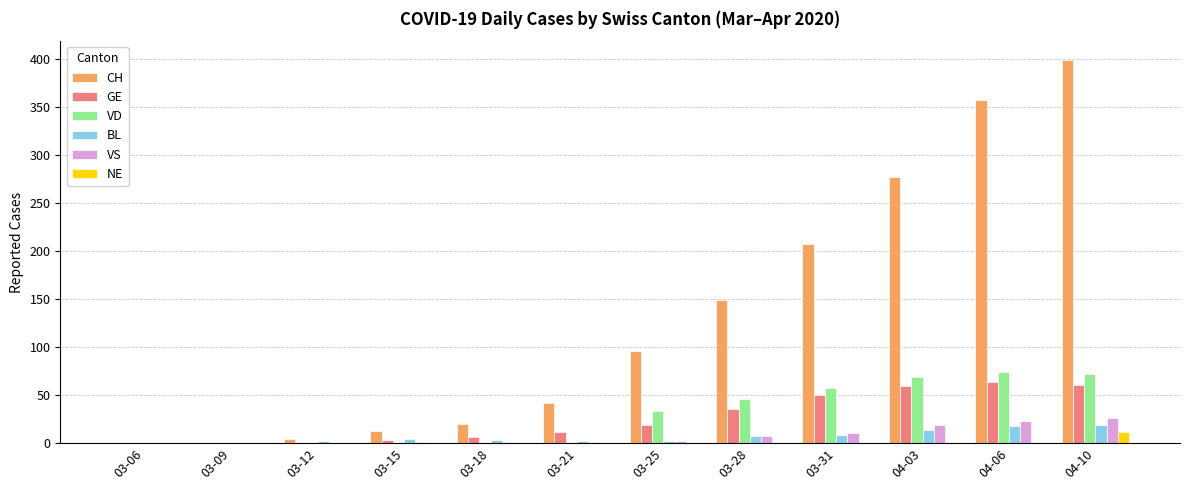

Which category has the highest value in the CH series?

04-10